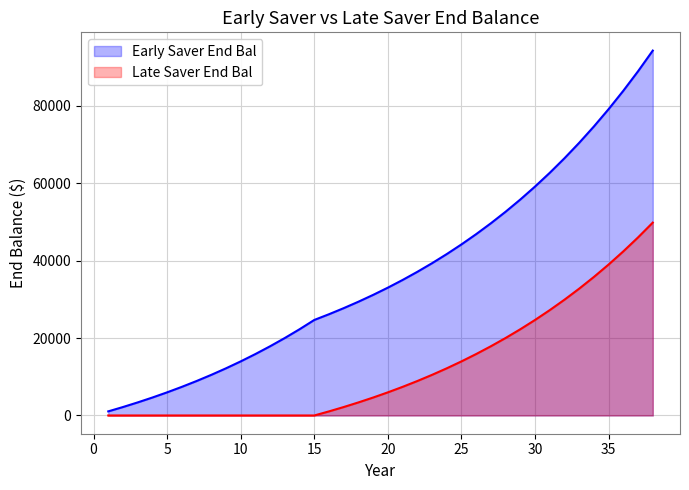

List the labels in order of Late Saver End Bal value, smallest first.

1, 2, 3, 4, 5, 6, 7, 8, 9, 10, 11, 12, 13, 14, 15, 16, 17, 18, 19, 20, 21, 22, 23, 24, 25, 26, 27, 28, 29, 30, 31, 32, 33, 34, 35, 36, 37, 38